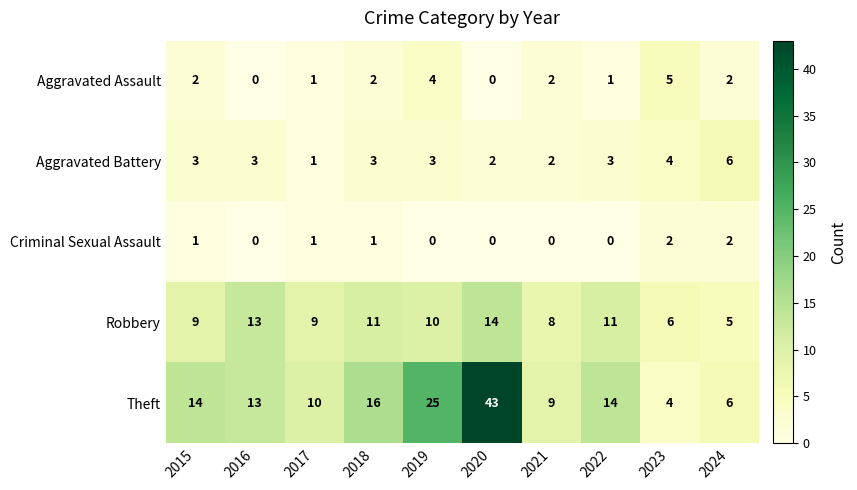

Which series has the largest range (max minus min)?

Theft